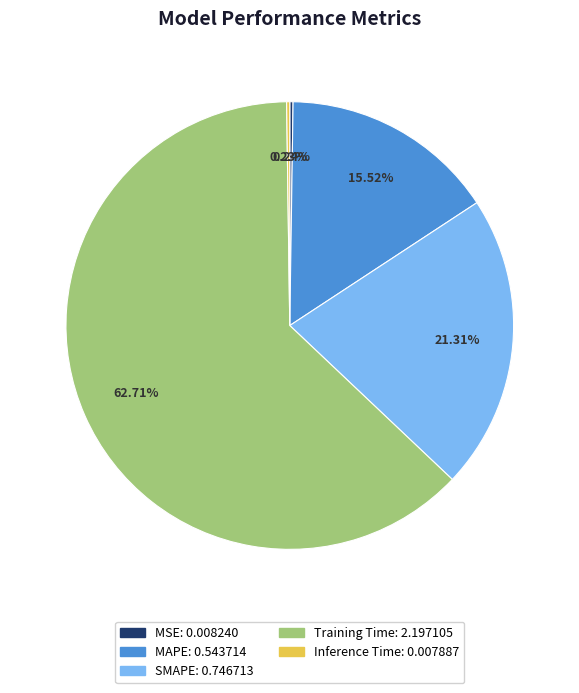

Does SMAPE account for over 50% of the chart?

No